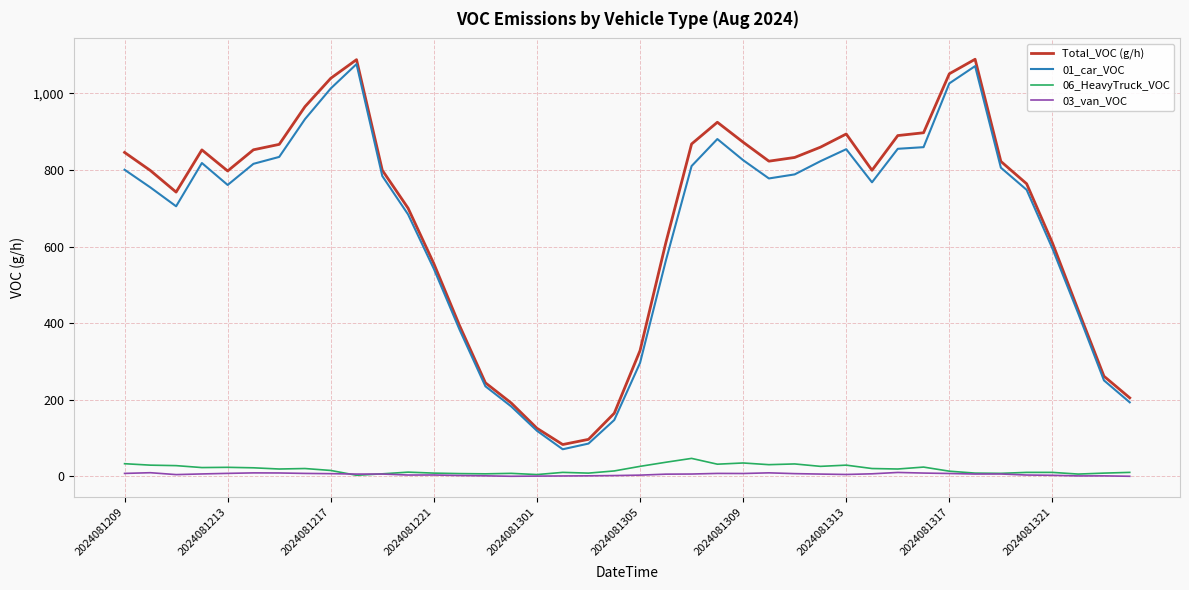

What is the greatest value displayed?

1088.8